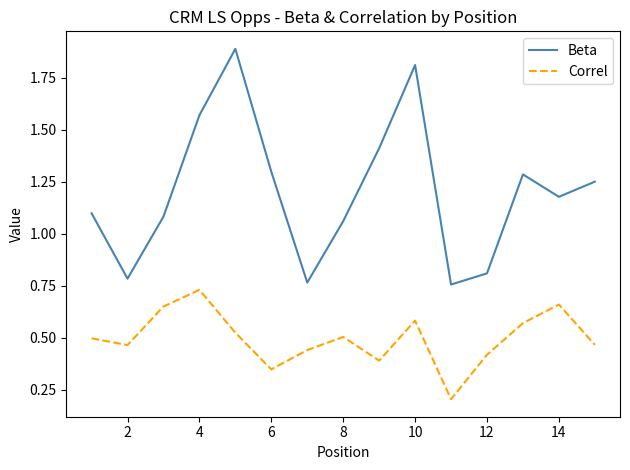

Which series has the widest spread of values?

Beta